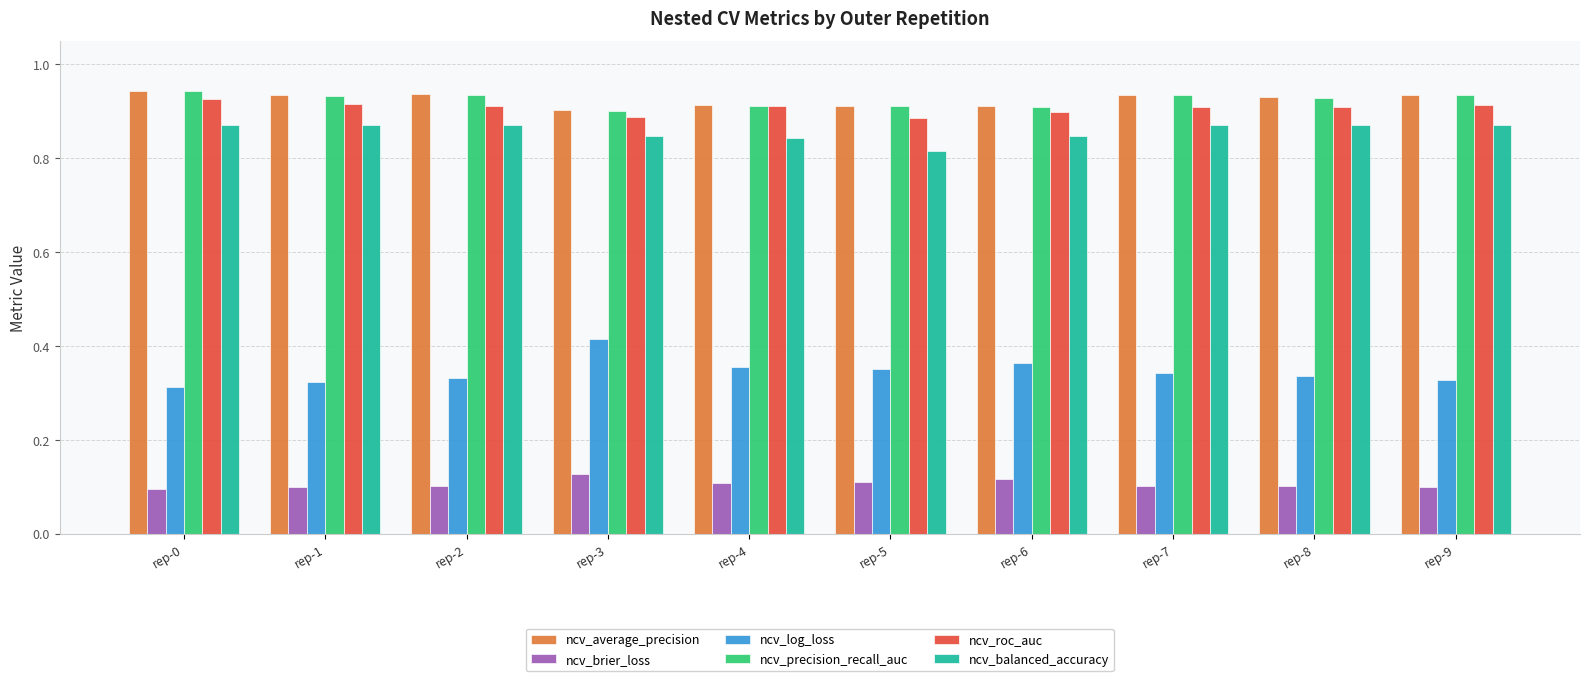

How many bars are there in total?

60